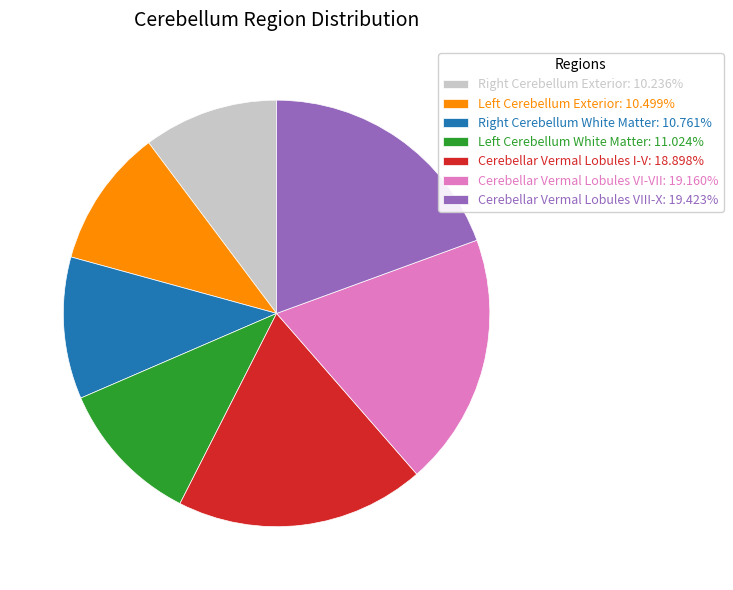

Is there a majority slice in this chart?

No